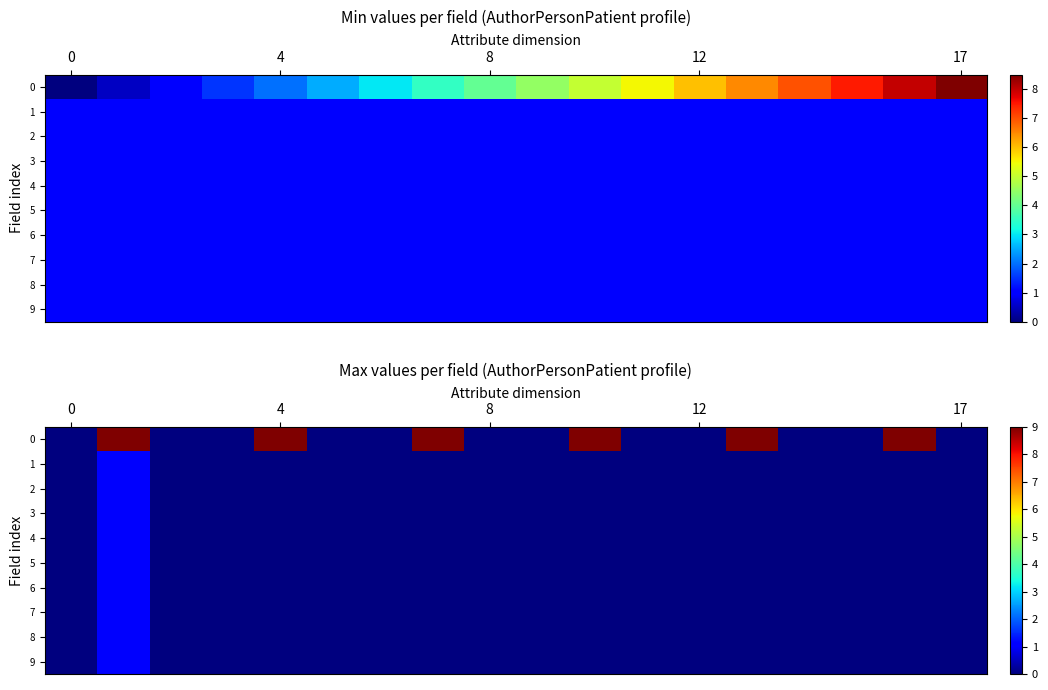

How many data points does each series have?

18